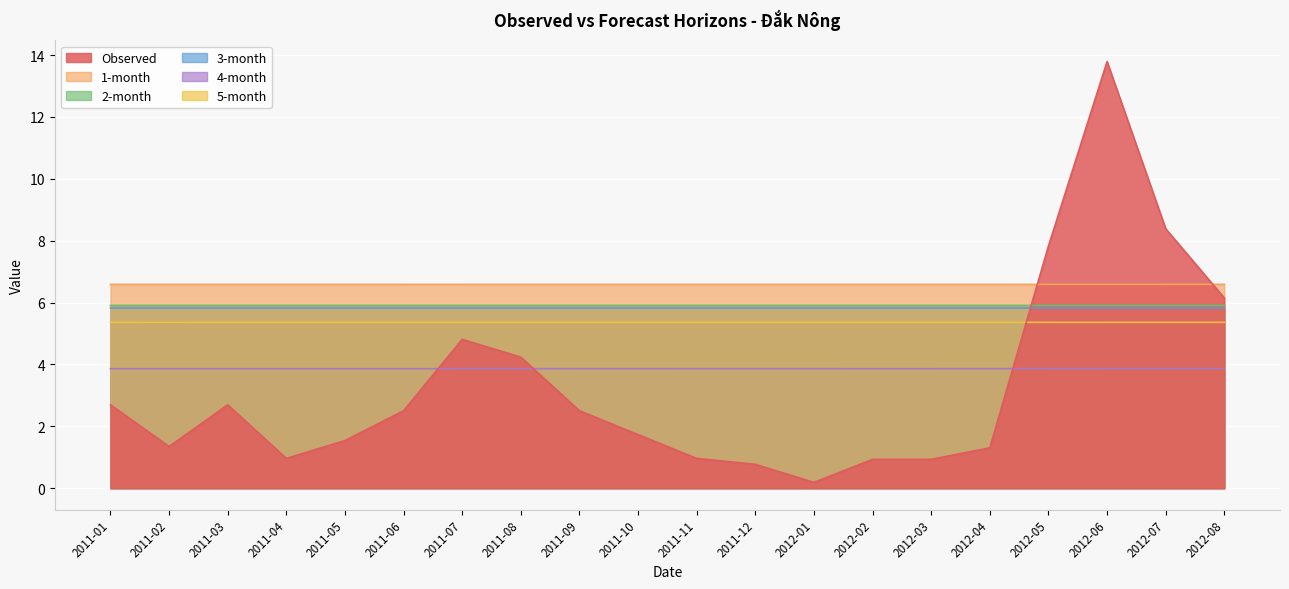

Which category has the highest value across all series?

2012-06